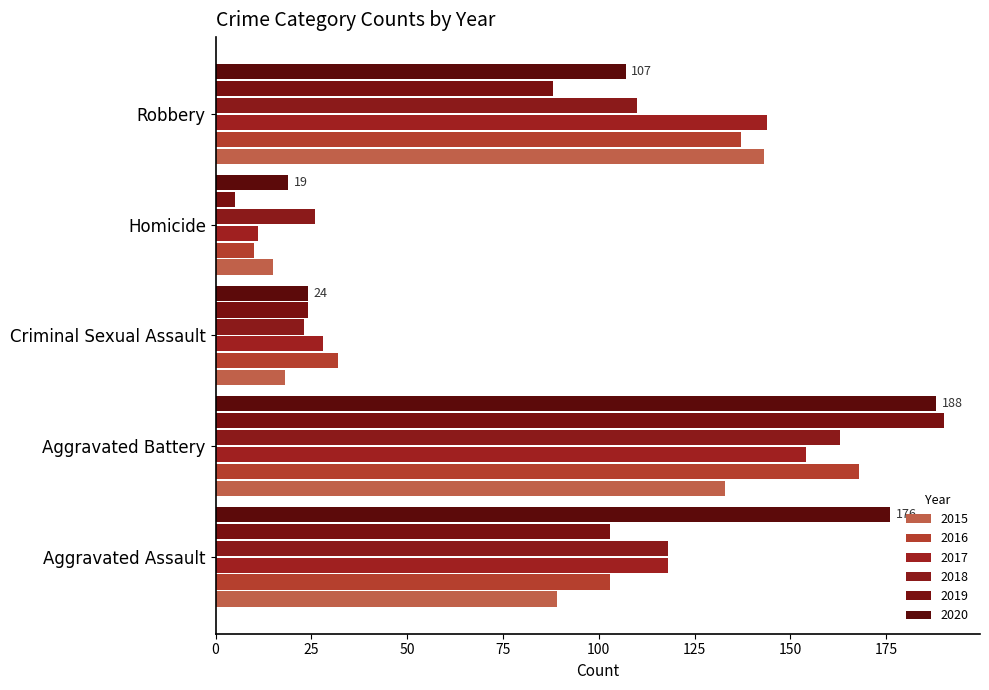

At which category is the sum across all series the highest?

Aggravated Battery